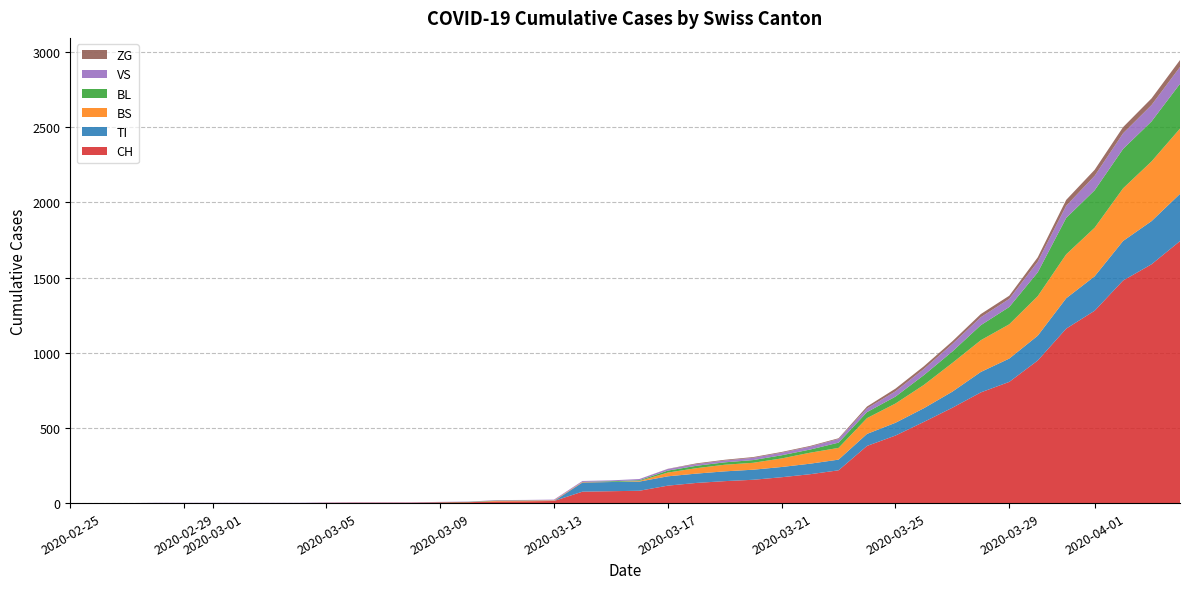

Reading right to left, what are all the values shown in this chart?

CH: 1742	1588	1480	1279	1160	948	806	736	634	540	449	380	218	192	172	155	146	134	116	82	79	76	14	12	11	6	5	3	3	3	2	0	0	0	0	0	0	0	0	0
TI: 314	287	263	229	202	165	155	136	107	91	85	80	71	70	68	67	65	62	62	61	61	61	0	0	0	0	0	0	0	0	0	0	0	0	0	0	0	0	0	0
BS: 434	397	350	323	292	263	228	211	191	155	128	105	78	73	57	46	44	36	25	4	0	4	4	4	4	0	0	0	0	0	0	0	0	0	0	0	0	0	0	0
BL: 298	266	262	249	242	158	115	100	76	65	46	40	35	21	21	18	16	16	13	5	5	0	0	2	2	2	1	0	0	0	0	0	0	0	0	0	0	0	0	0
VS: 112	109	104	96	81	71	54	53	50	41	35	25	24	19	17	15	12	11	11	8	6	6	5	3	3	2	2	2	2	2	2	2	2	2	2	2	2	0	0	0
ZG: 46	44	41	40	39	29	21	21	18	18	18	12	5	5	5	5	5	5	1	0	0	0	0	0	0	0	0	0	0	0	0	0	0	0	0	0	0	0	0	0